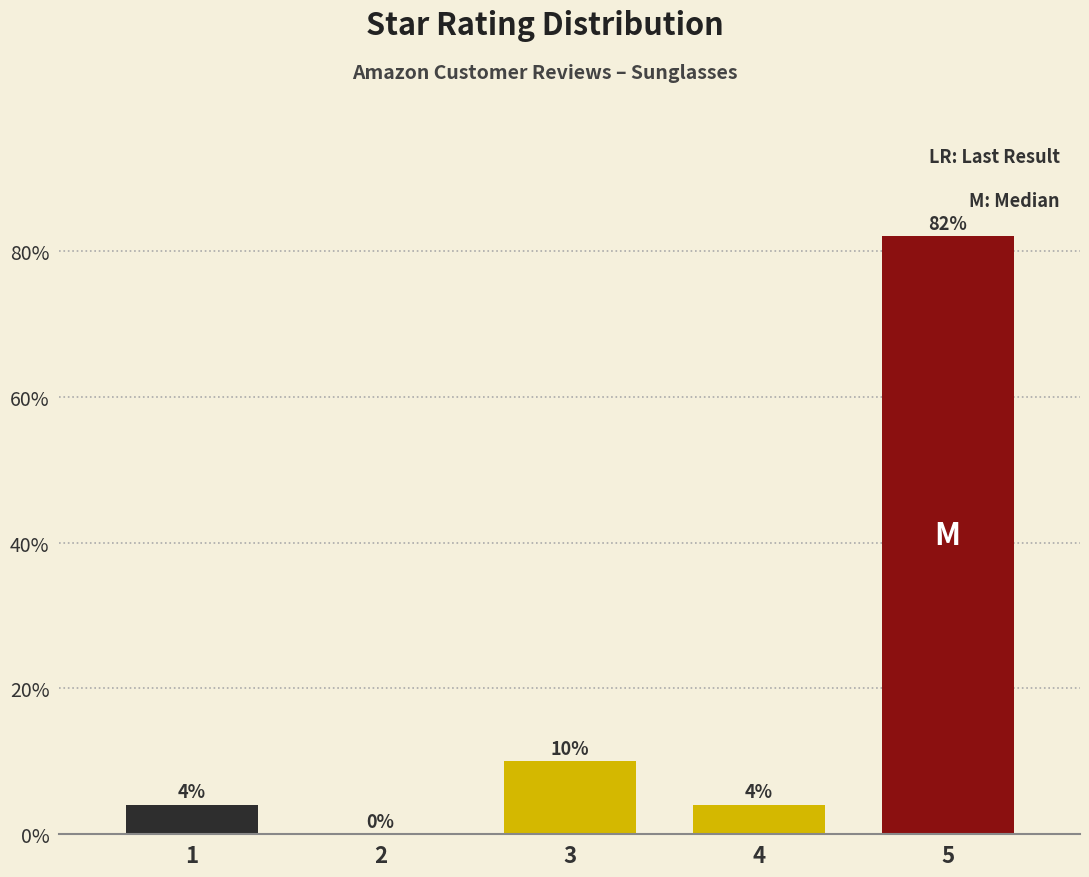

Reading left to right, extract all data points from this chart.

1=4	2=0	3=10	4=4	5=82